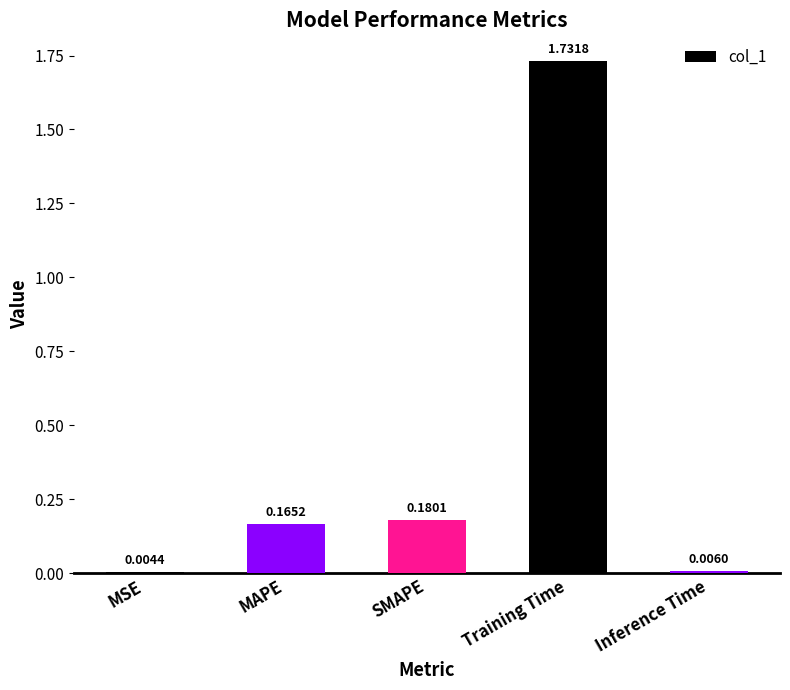

Are the bars horizontal?

No